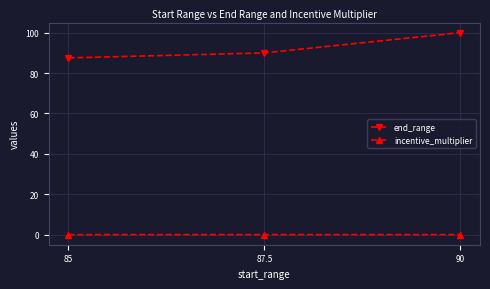

Between 85 and 87.5, which series saw the biggest shift?

end_range